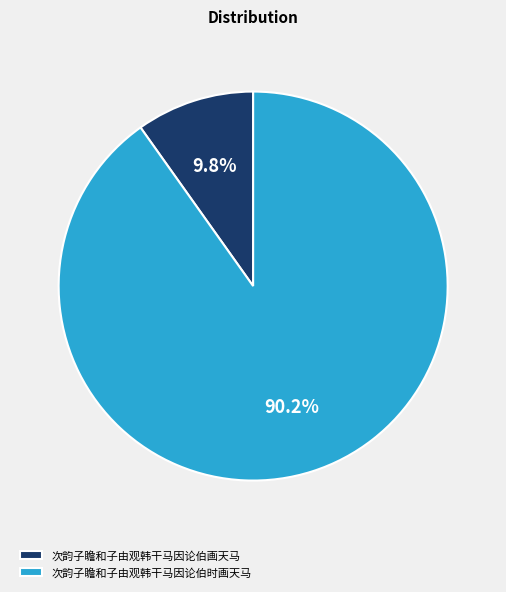

To the nearest percent, what percentage of the pie is 次韵子瞻和子由观韩干马因论伯时画天马?

90%